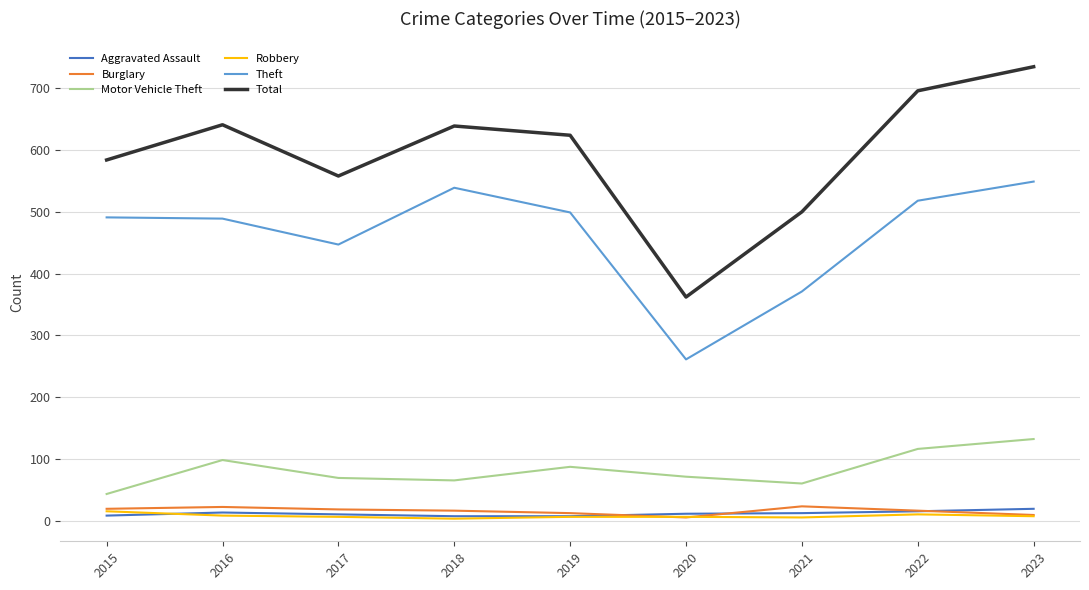

True or false: Theft has a value of 297 at 2019.

False